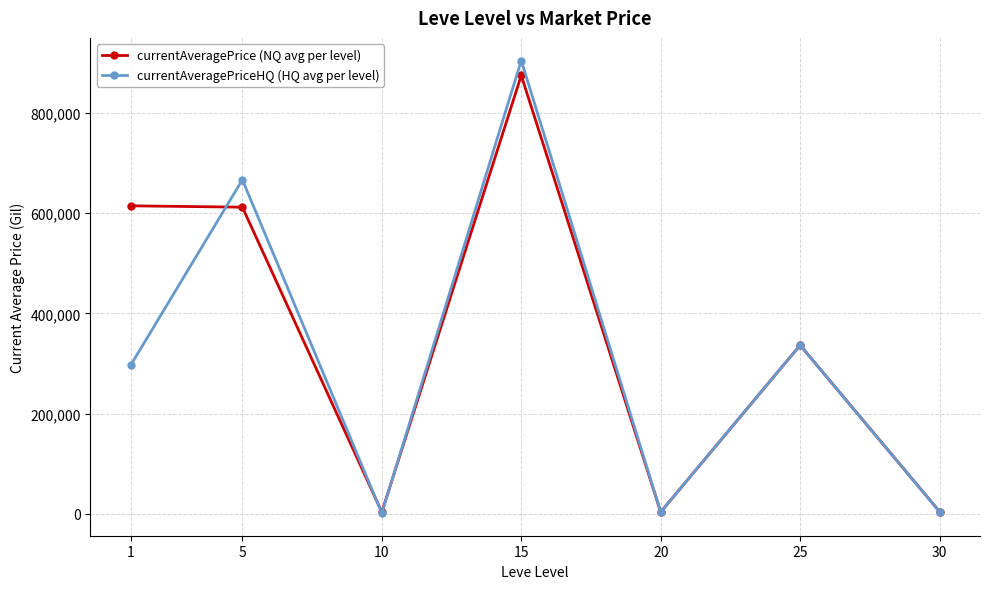

What are all the series names shown in the legend?

currentAveragePrice (NQ avg per level), currentAveragePriceHQ (HQ avg per level)